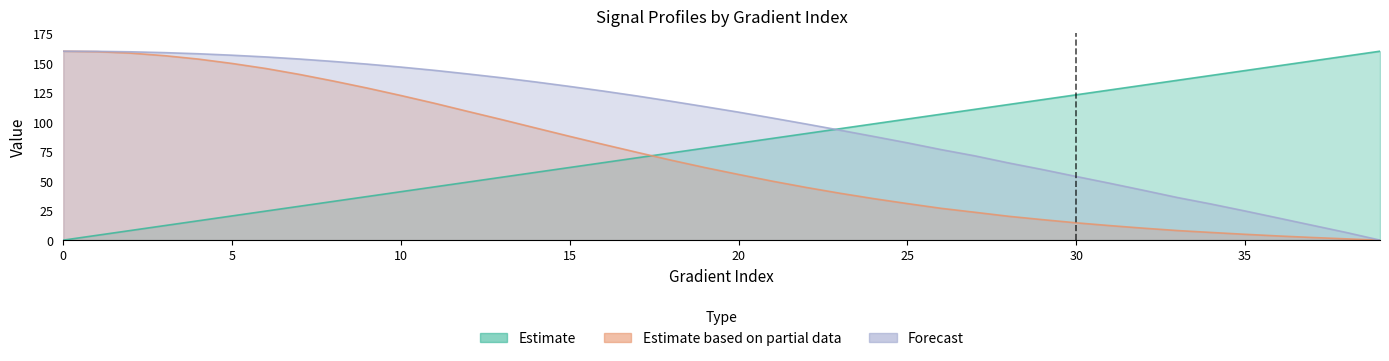

What is the sum of the Gradient values at 21 and 27?

196.9